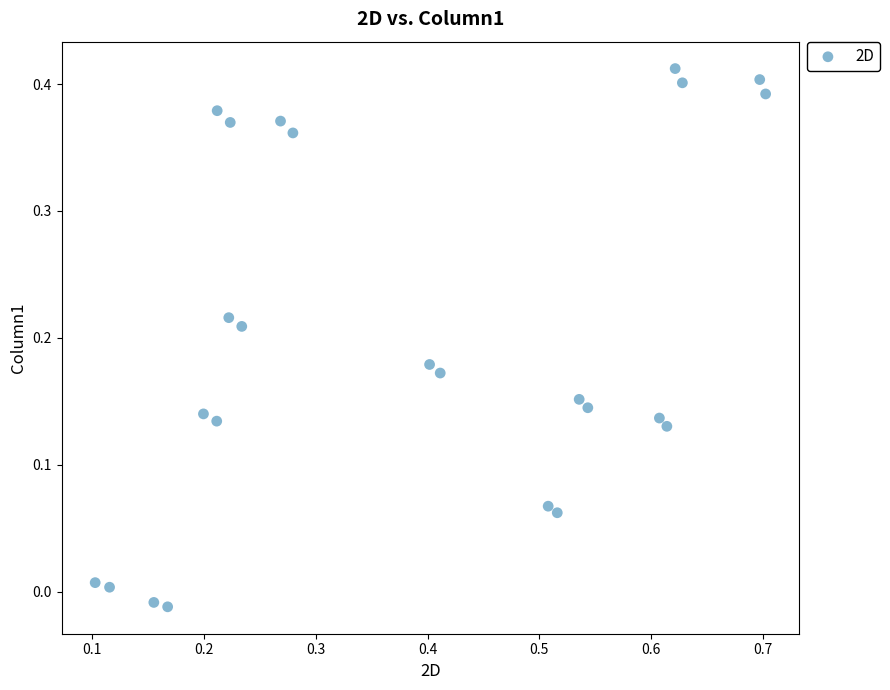

What is the range of X values (max minus min)?

0.6